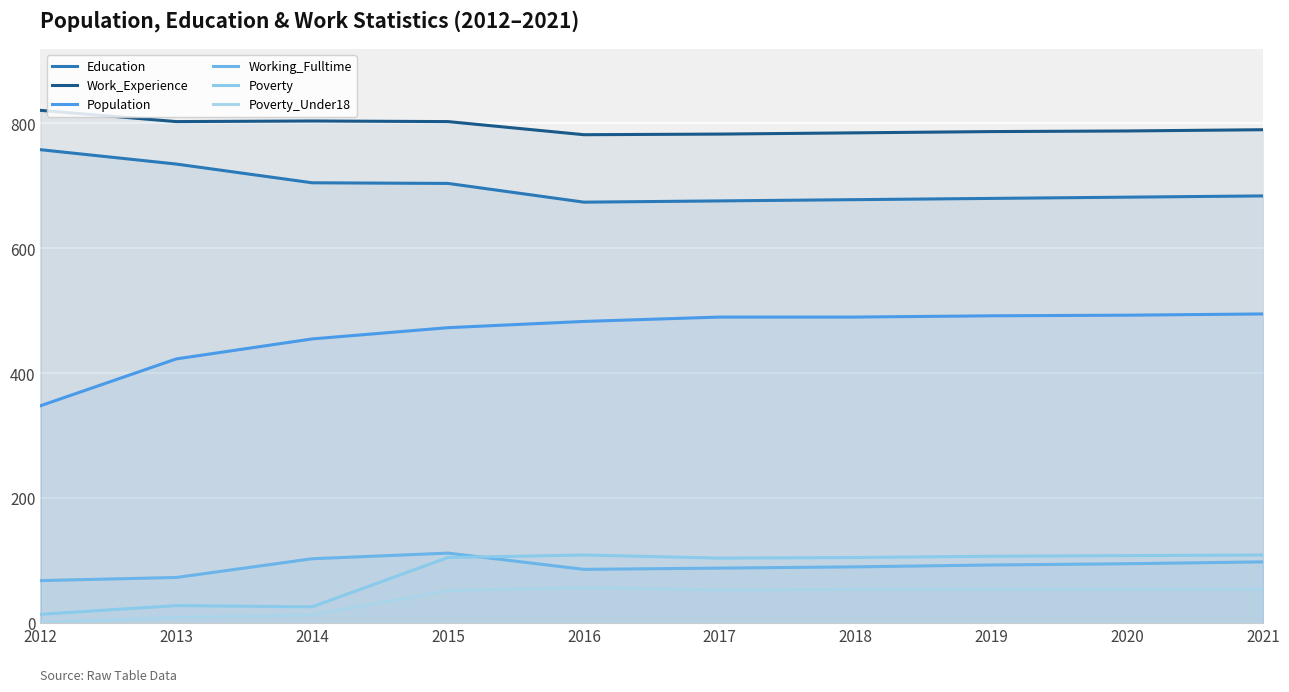

In Poverty_Under18, how many points are lower than both neighbors (excluding endpoints)?

1